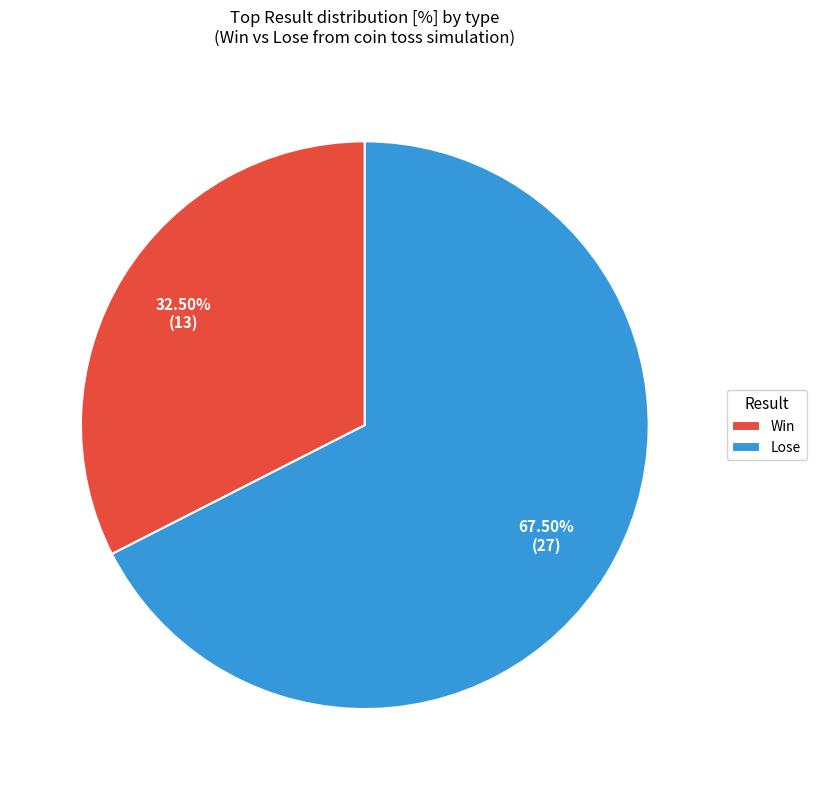

Which category has the smallest portion of the pie?

Win